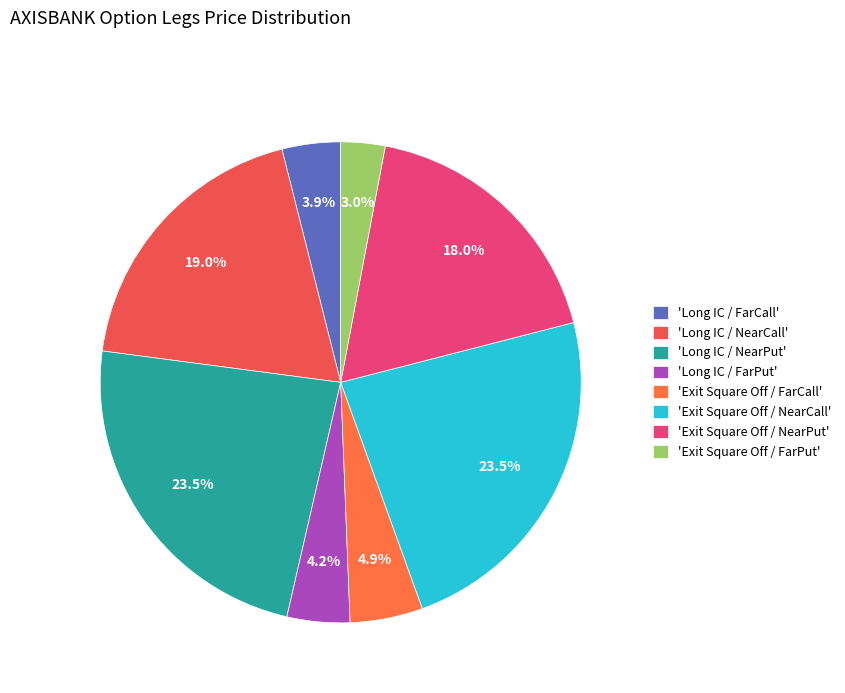

Which slice is the largest?

Long IC / NearPut